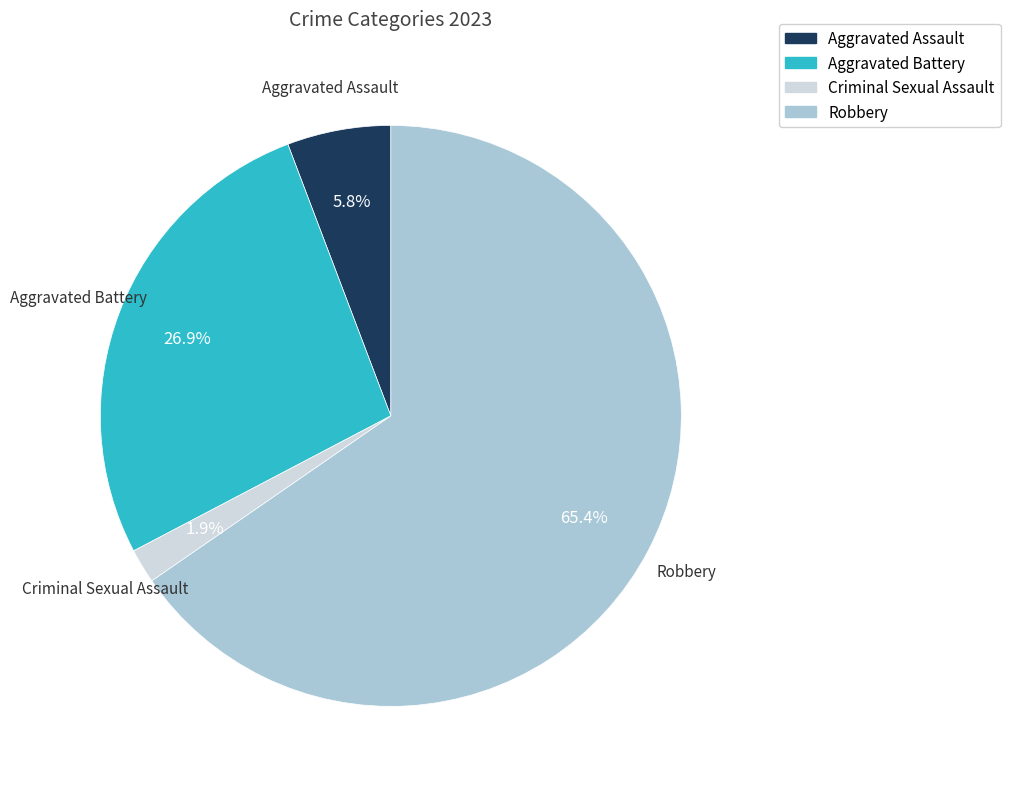

Does any single category account for the majority?

Yes